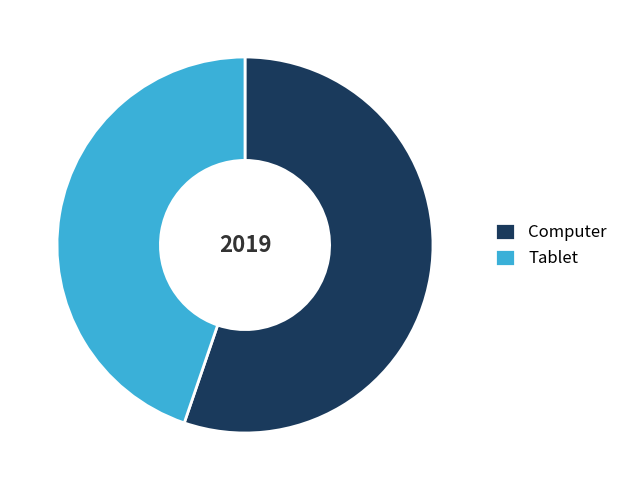

Rank the categories by value from highest to lowest.

Computer, Tablet